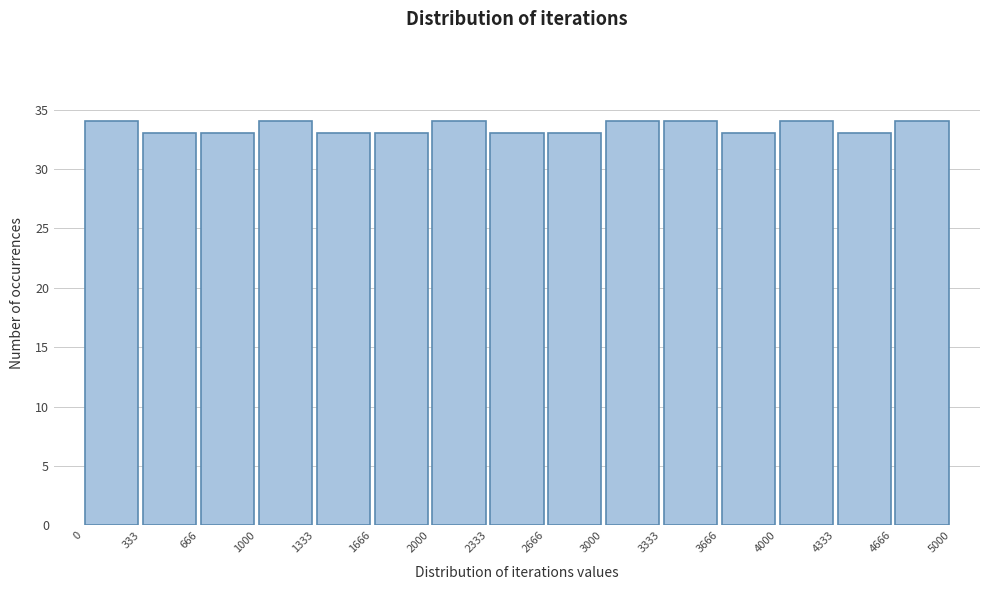

Reading left to right, list every bar in this chart as the range it spans on the x-axis followed by its height. The values are not printed on the chart, so give them approximately, as read against the axis.

0 to 333: 34
333 to 666: 33
666 to 1000: 33
1000 to 1333: 34
1333 to 1666: 33
1666 to 2000: 33
2000 to 2333: 34
2333 to 2666: 33
2666 to 3000: 33
3000 to 3333: 34
3333 to 3666: 34
3666 to 4000: 33
4000 to 4333: 34
4333 to 4666: 33
4666 to 5000: 34